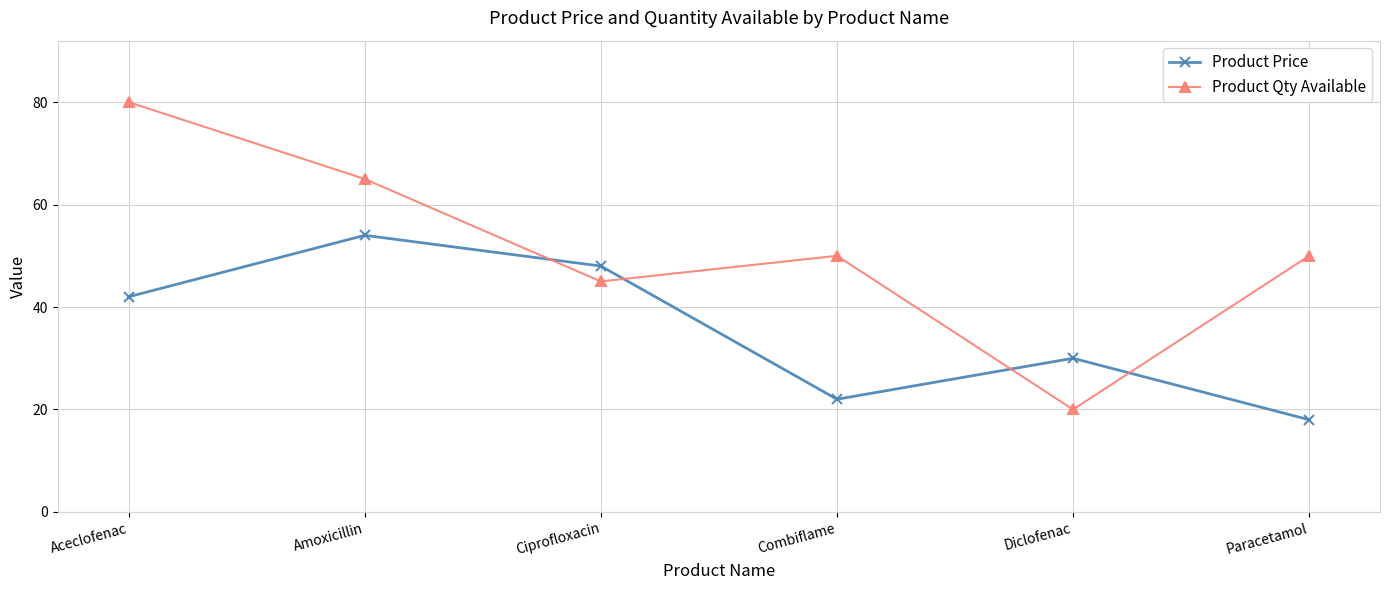

True or false: Product Price has more than 2 interior local peaks.

False